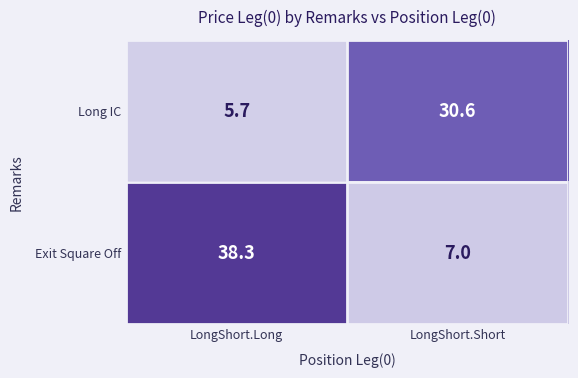

Which series has the largest range (max minus min)?

Exit Square Off